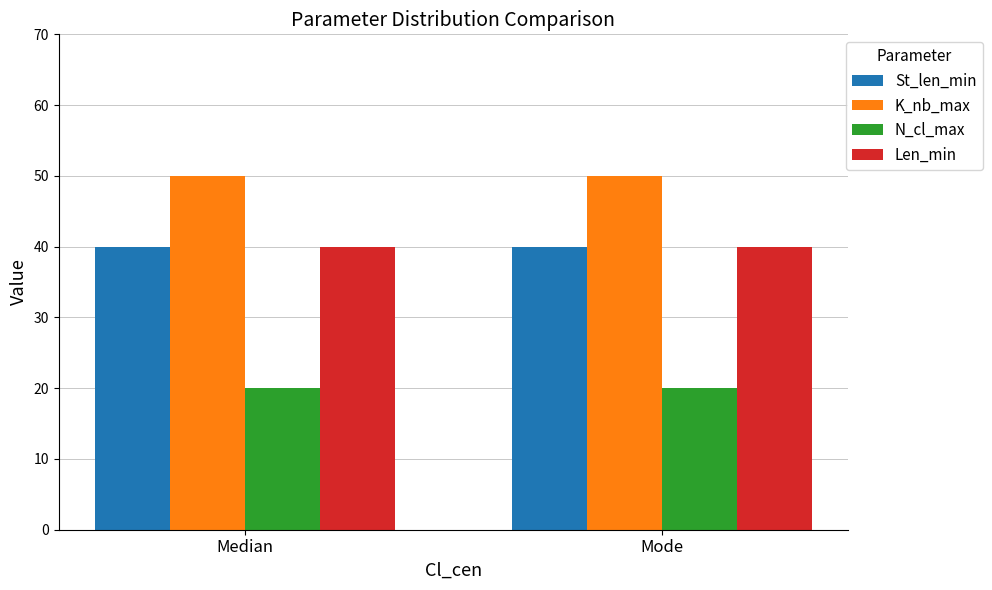

Is it true that Len_min equals 11 at Mode?

False